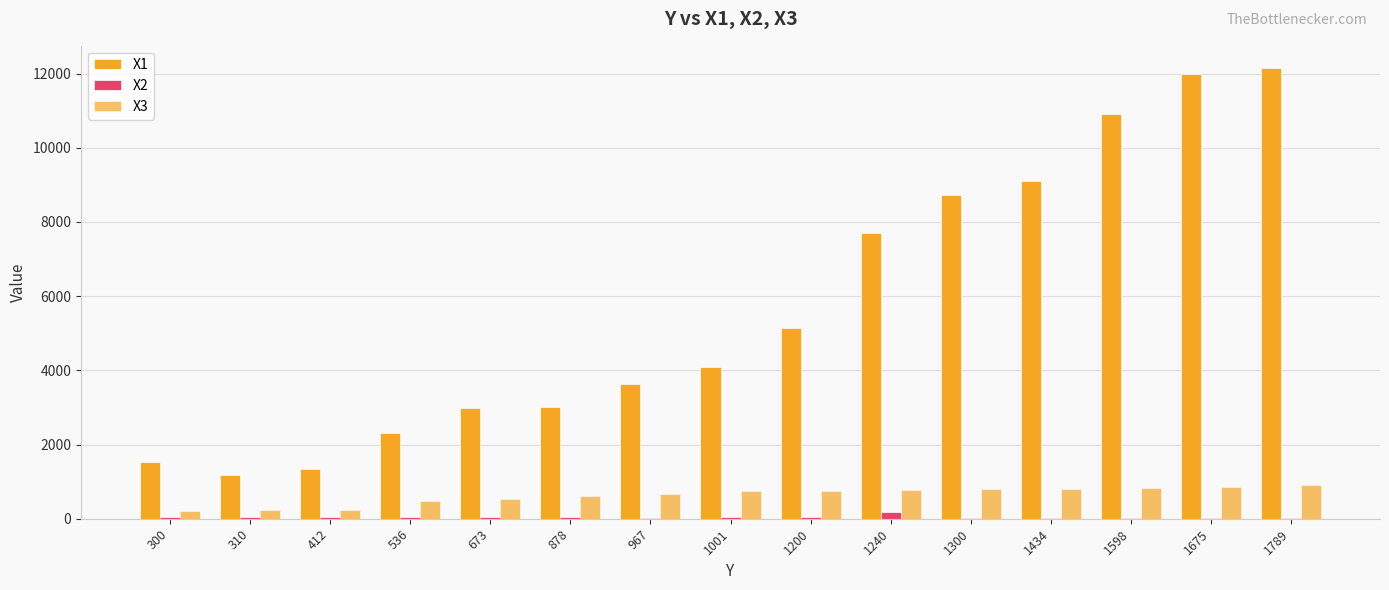

Count the number of categories in the chart.

15